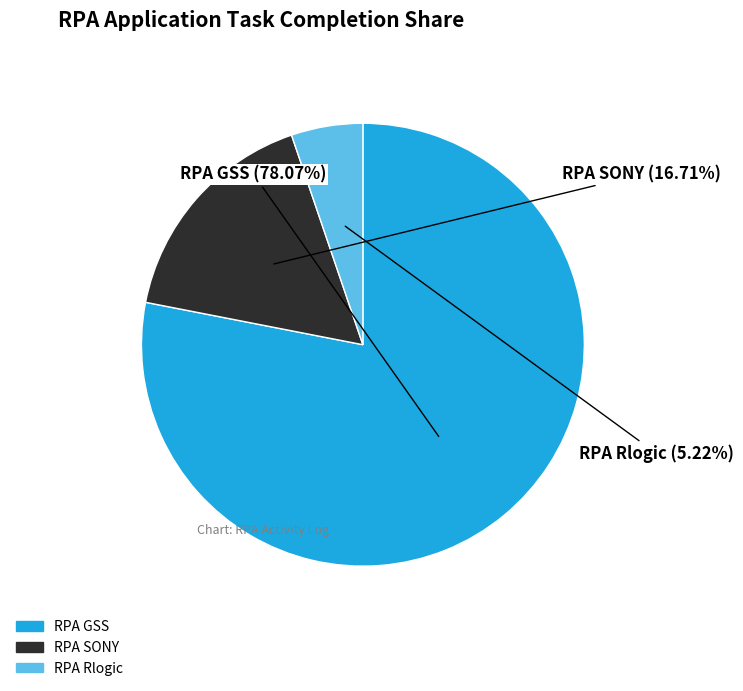

To the nearest percent, what is the combined percentage of RPA SONY and RPA Rlogic?

22%